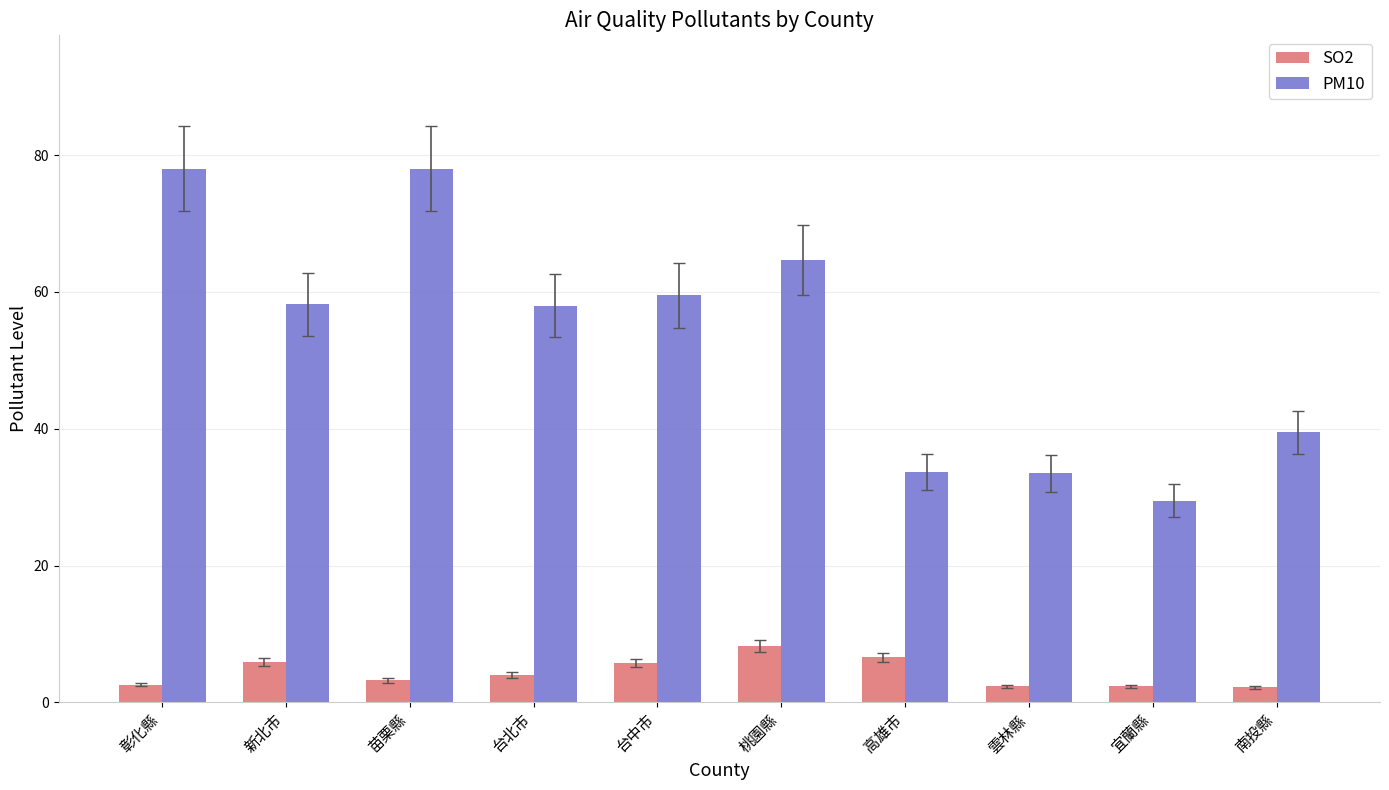

Is the value of PM10 at 彰化縣 greater than the value of SO2 at 新北市?

Yes